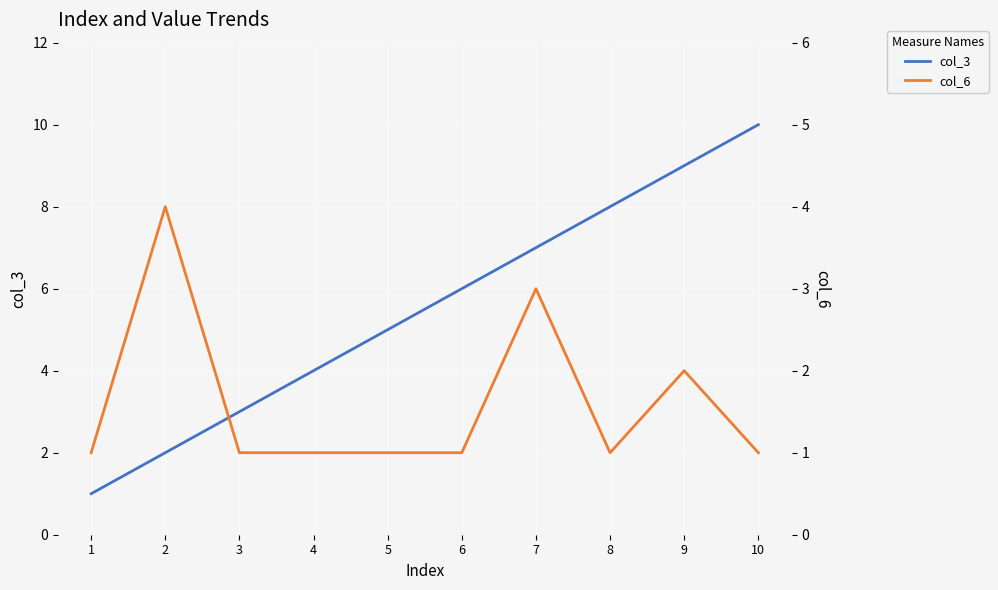

What is the total value across all series at 3?

4